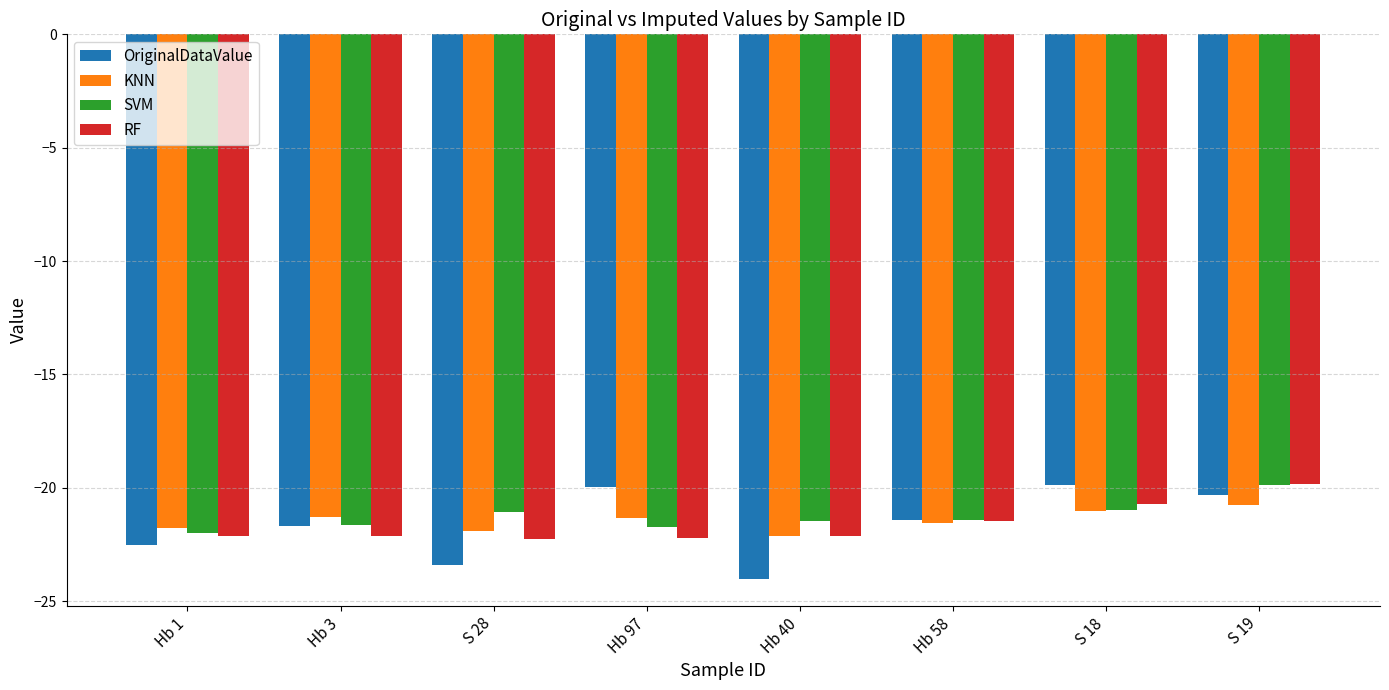

What is the average value of the RF series?

-21.6